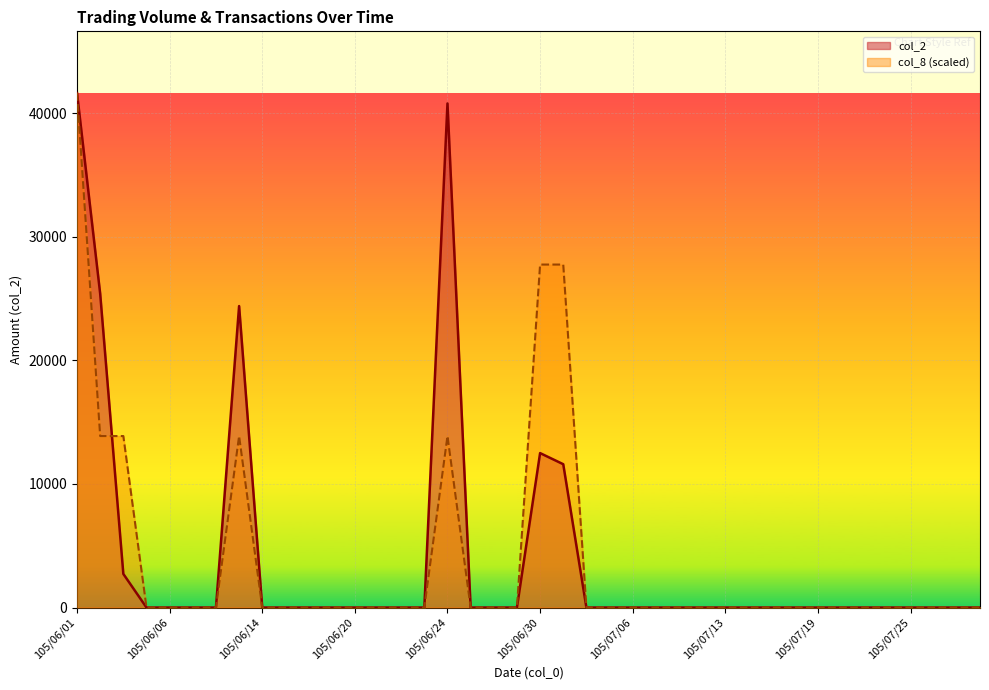

At which category does col_8 reach its first local peak?

105/06/13